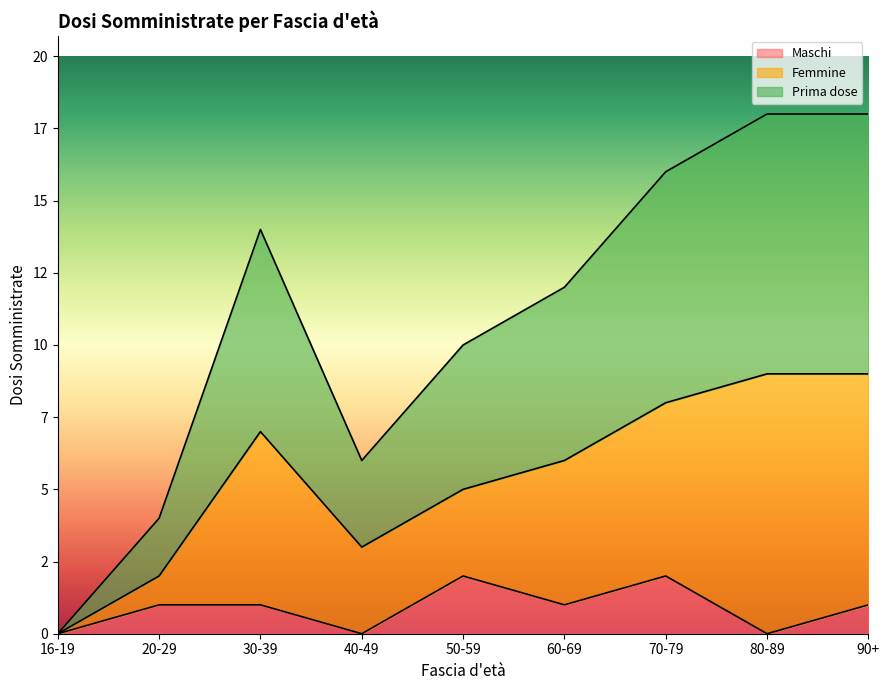

Read the Prima dose value at 80-89.

9